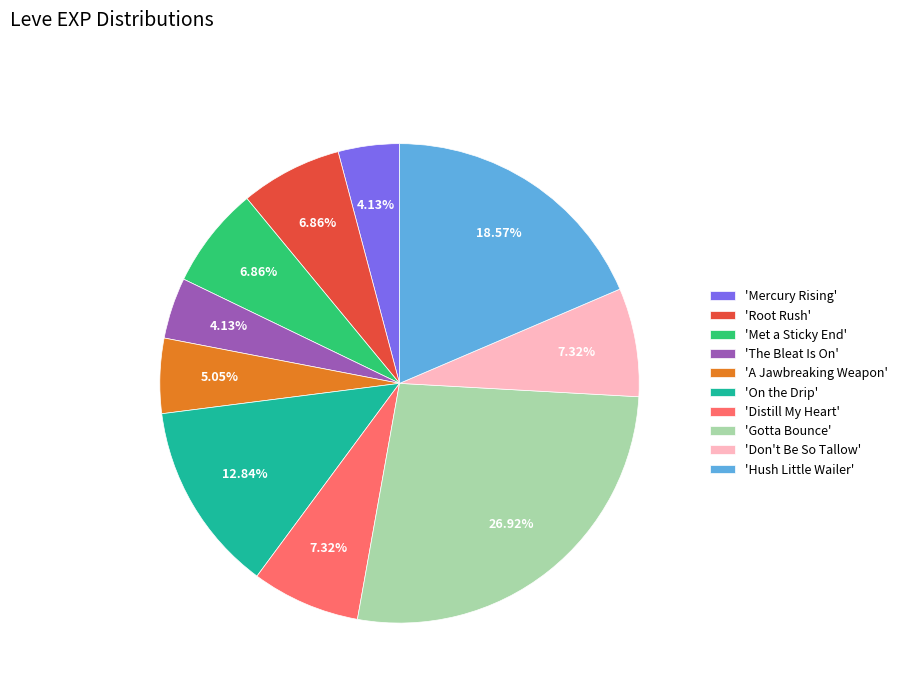

Is the sum of 'Gotta Bounce' and 'The Bleat Is On' greater than half?

No